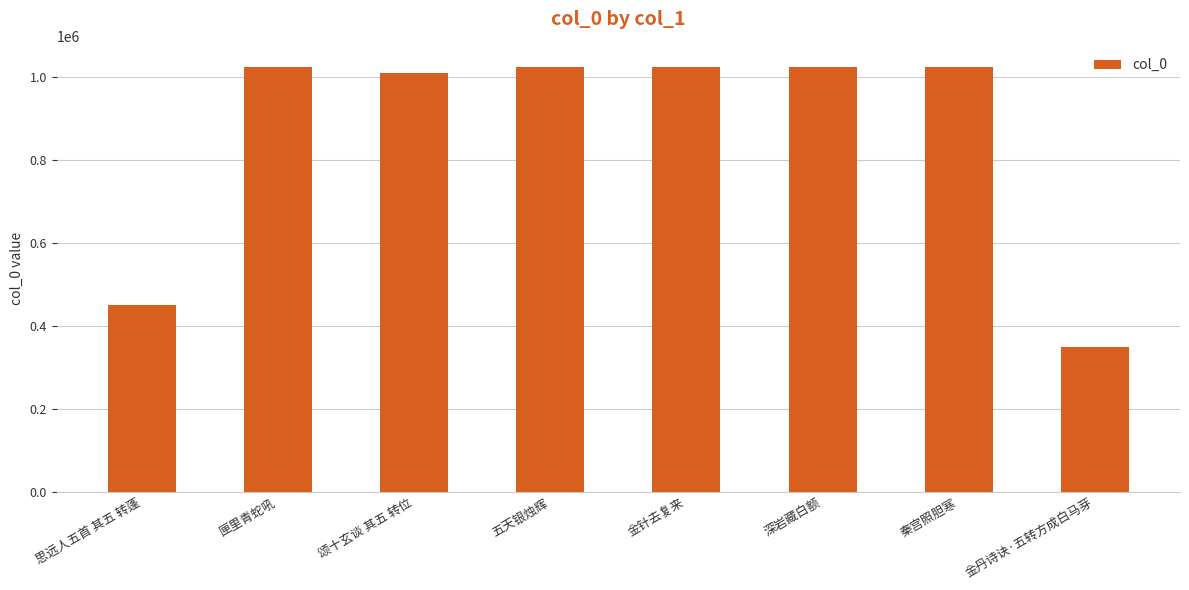

Which has a higher value, 金针去复来 or 思远人五首 其五 转蓬?

金针去复来